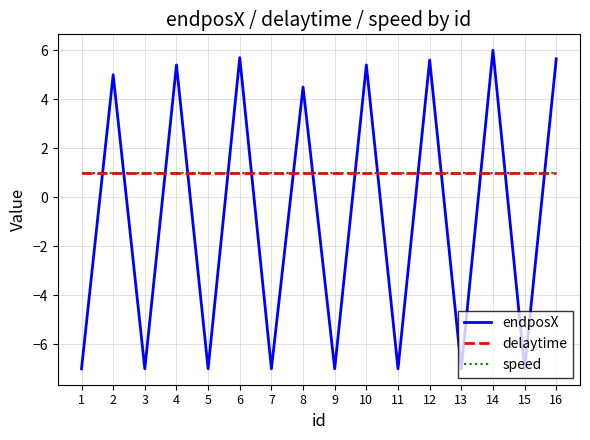

What is the total value across all series at 14?

8.0